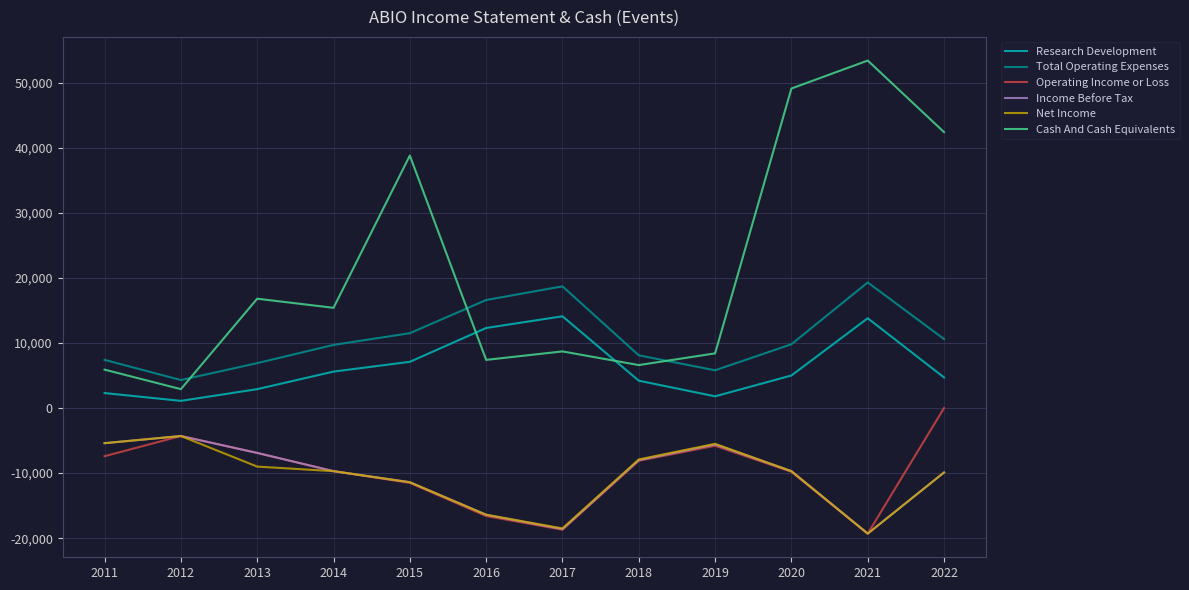

True or false: Research Development has more than 1 interior local peaks.

True